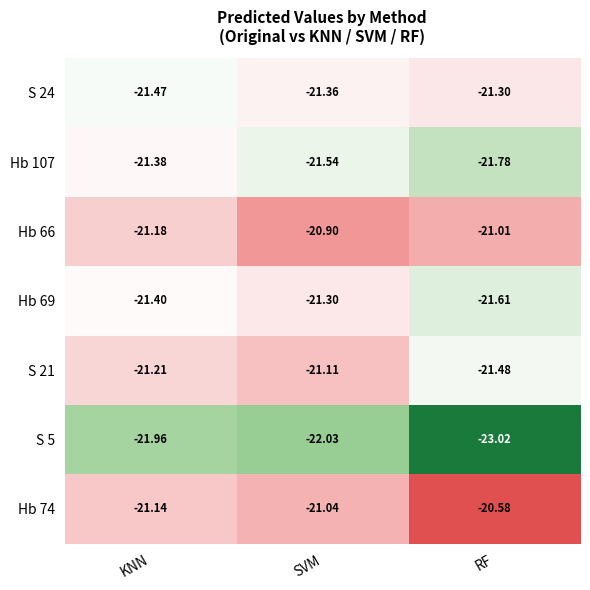

Is the value of S 21 at RF greater than the value of Hb 107 at SVM?

Yes